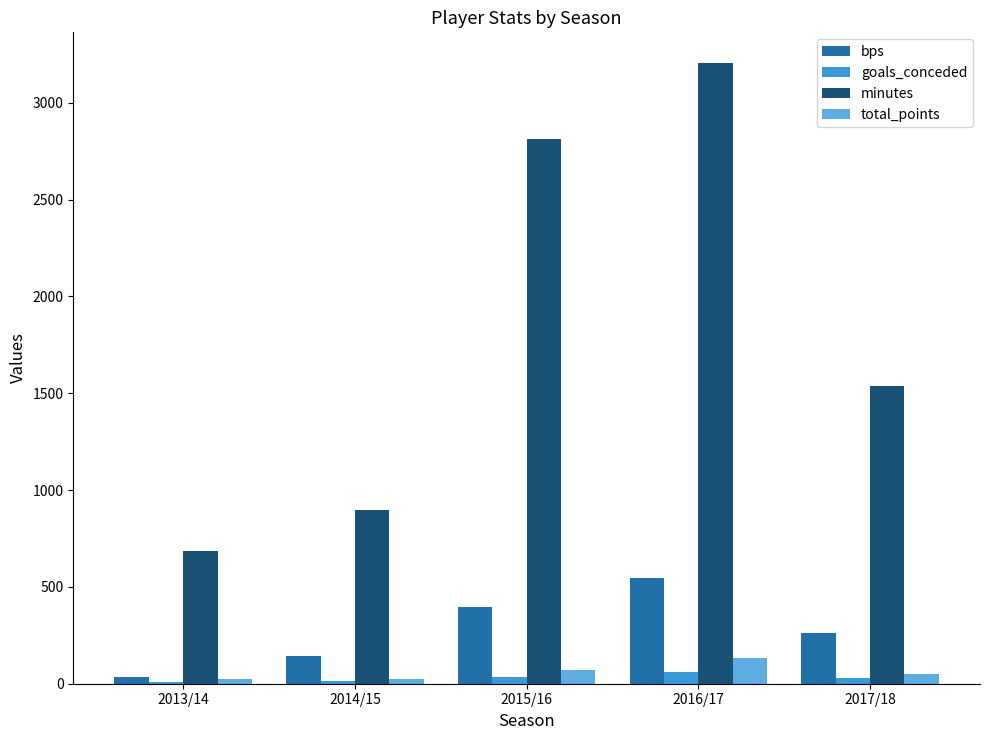

Which series changed the most between 2013/14 and 2017/18?

minutes